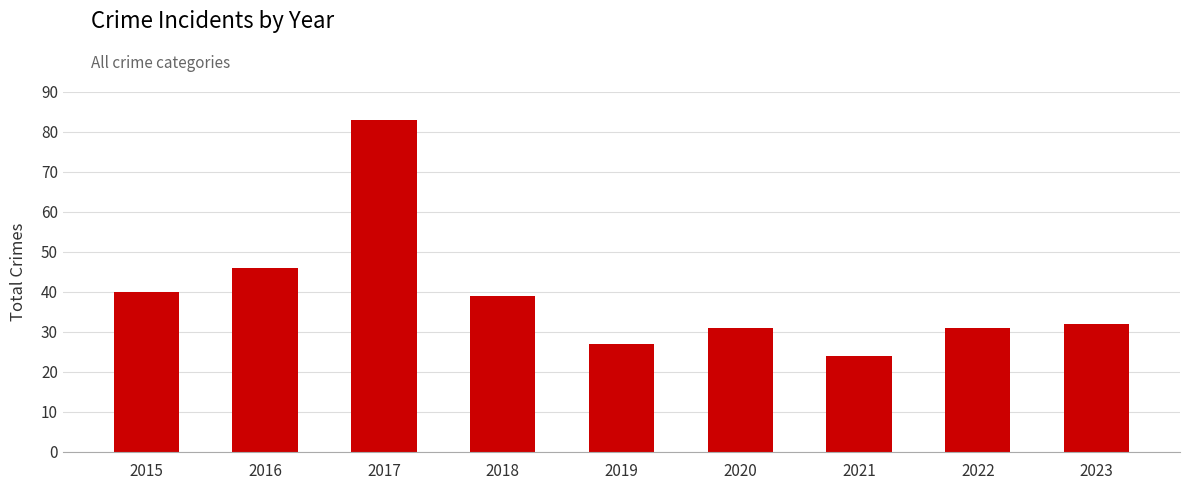

Count the number of data series in this chart.

1